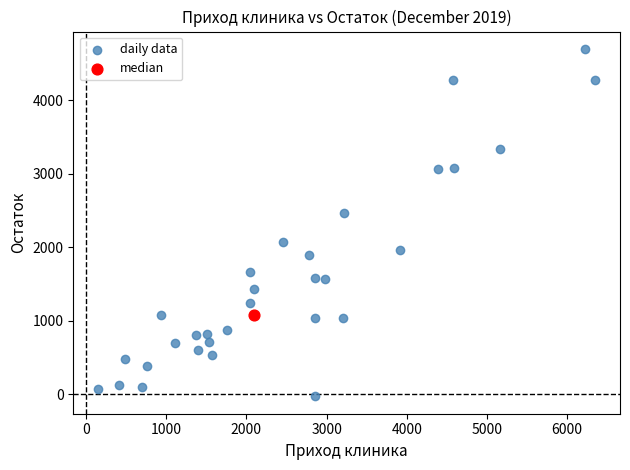

What are all the series names shown in the legend?

daily data, median